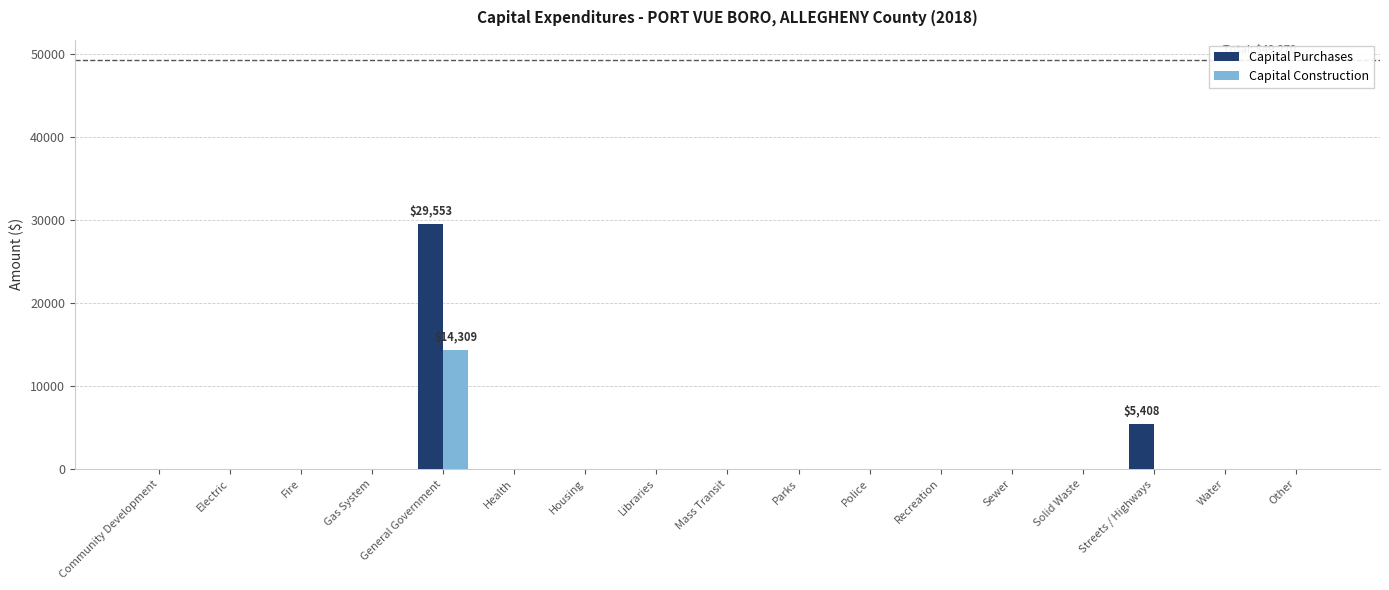

The value of Capital Purchases at Streets / Highways is 5408. True or false?

True